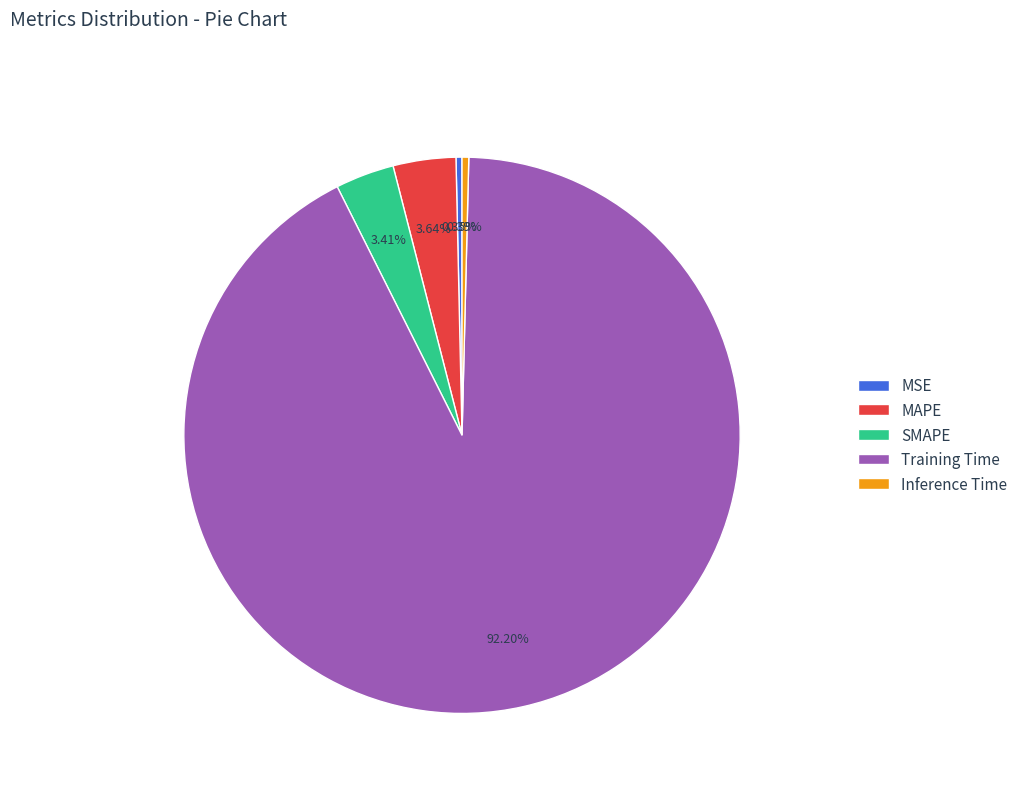

Which category accounts for the majority?

Training Time